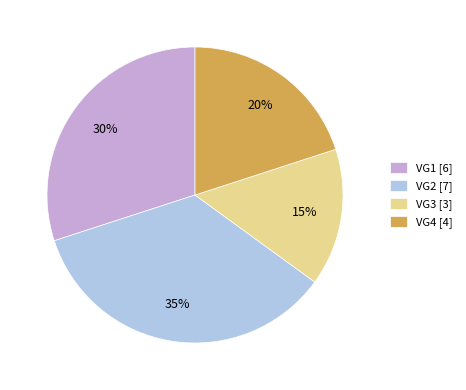

How many slices are in this pie chart?

4